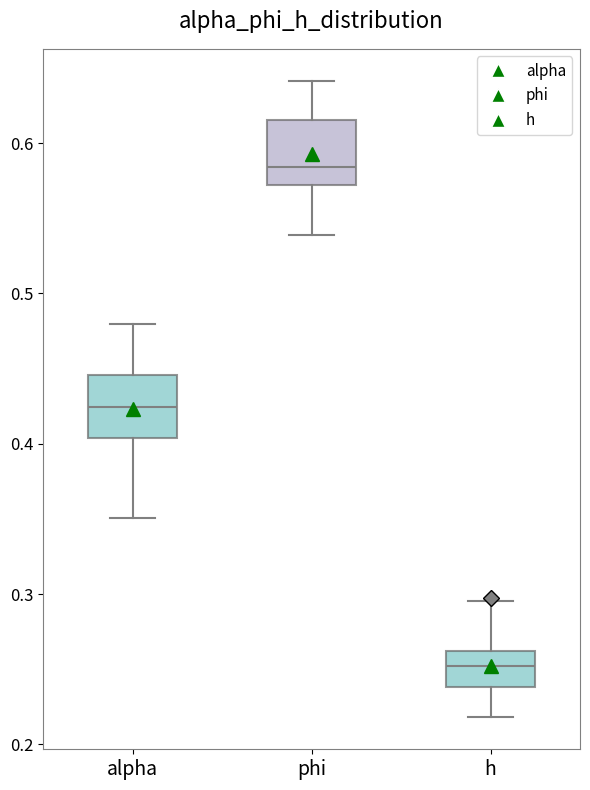

Reading left to right, transcribe this box plot: for each box, give where its median line is, the range the box spans, and where its two whiskers end, as read against the y-axis. The values are not printed on the chart, so give them approximately, as read against the axis.

alpha: median 0.42, box 0.40 to 0.45, whiskers 0.35 to 0.48
phi: median 0.58, box 0.57 to 0.62, whiskers 0.54 to 0.64
h: median 0.25, box 0.24 to 0.26, whiskers 0.22 to 0.30